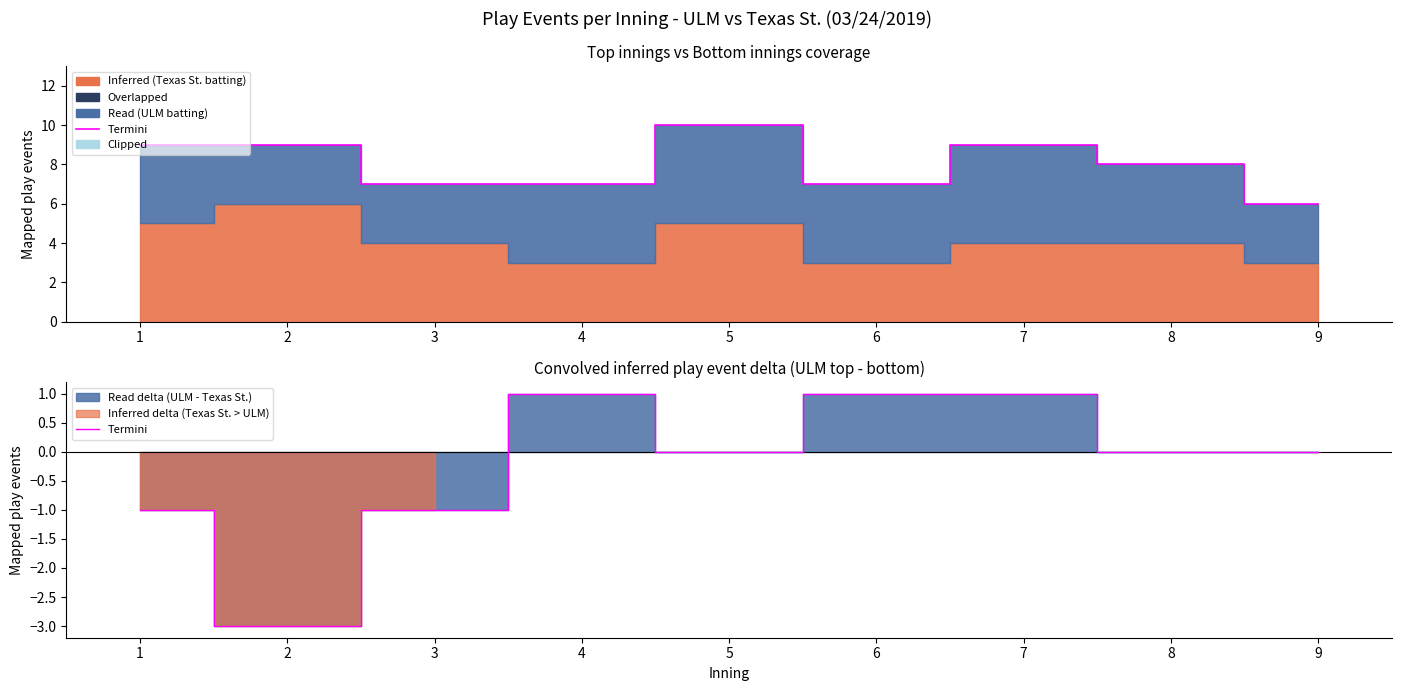

At which label is the value closest to -1?

1